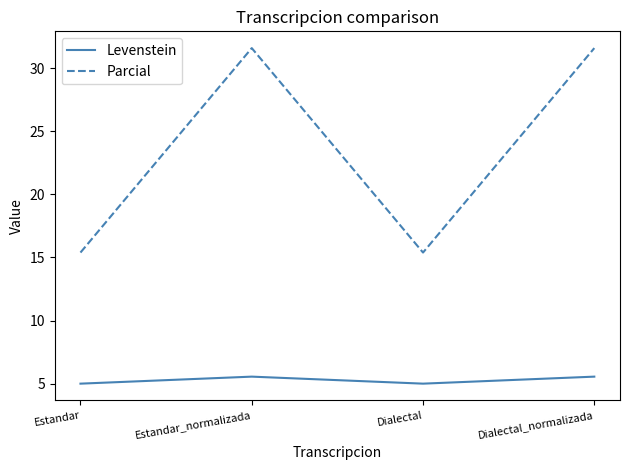

In Levenstein, how many points are lower than both neighbors (excluding endpoints)?

1